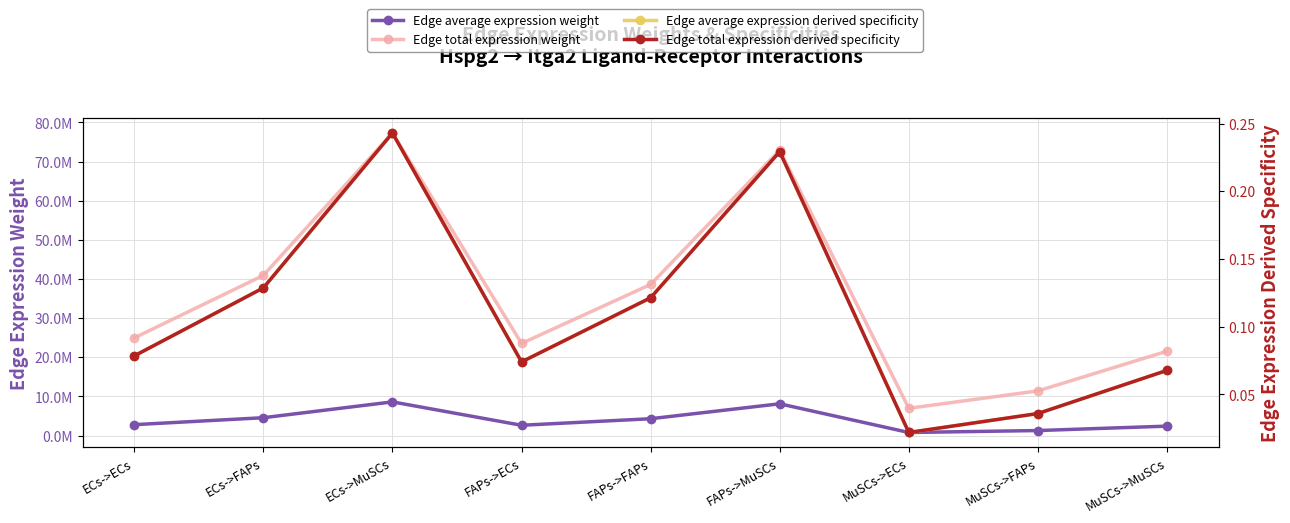

At which category does Edge total expression derived specificity reach its first local peak?

ECs->MuSCs